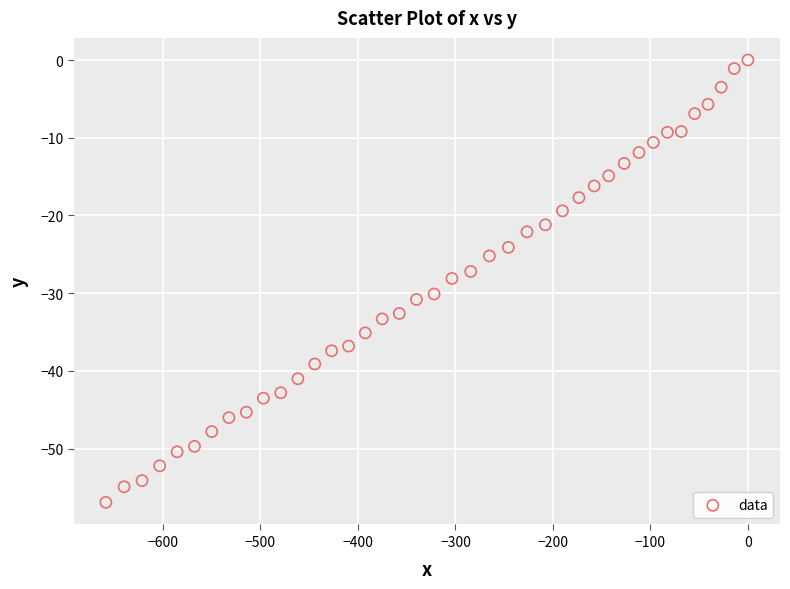

What is the range of Y values (max minus min)?

56.9